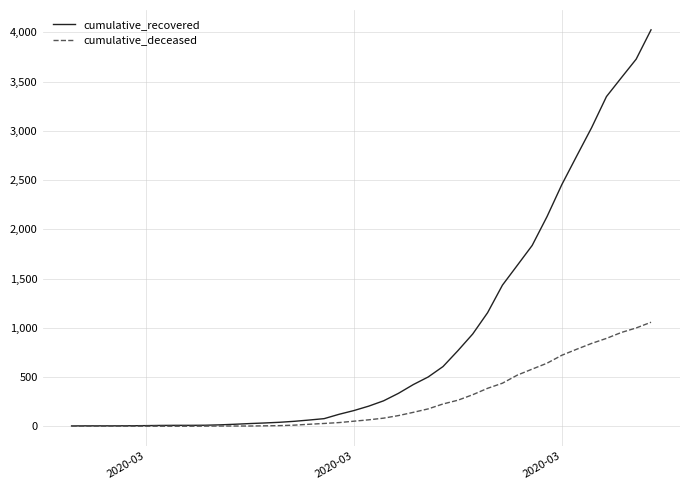

List the series in order of their peak value, lowest first.

cumulative_deceased, cumulative_recovered